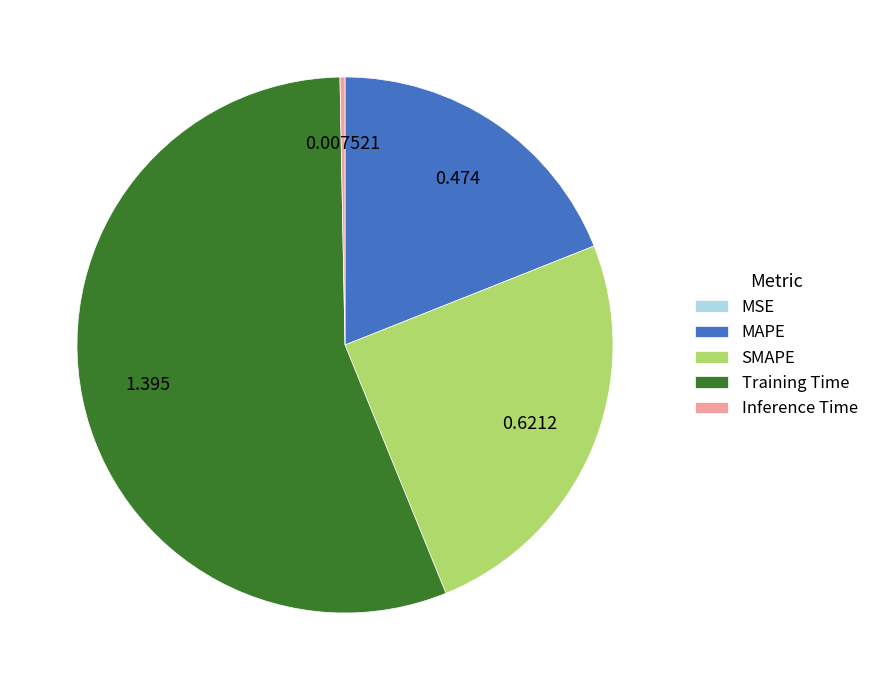

What is the majority slice?

Training Time